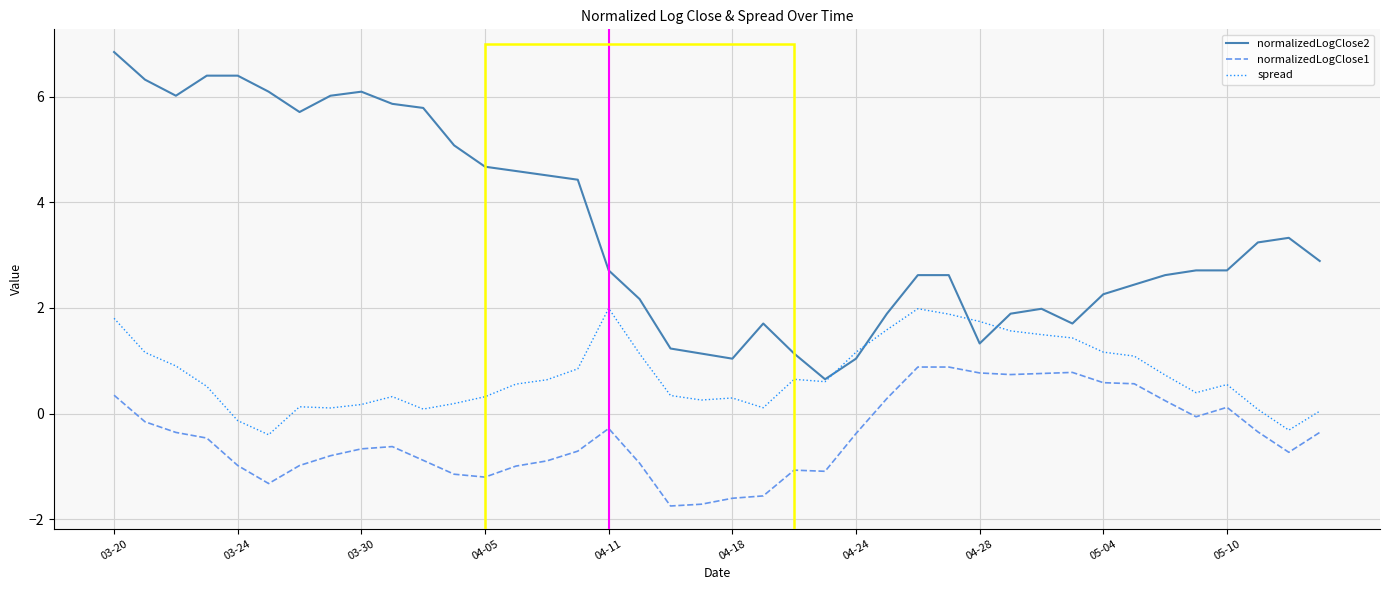

What is the maximum value for normalizedLogClose1?

0.9